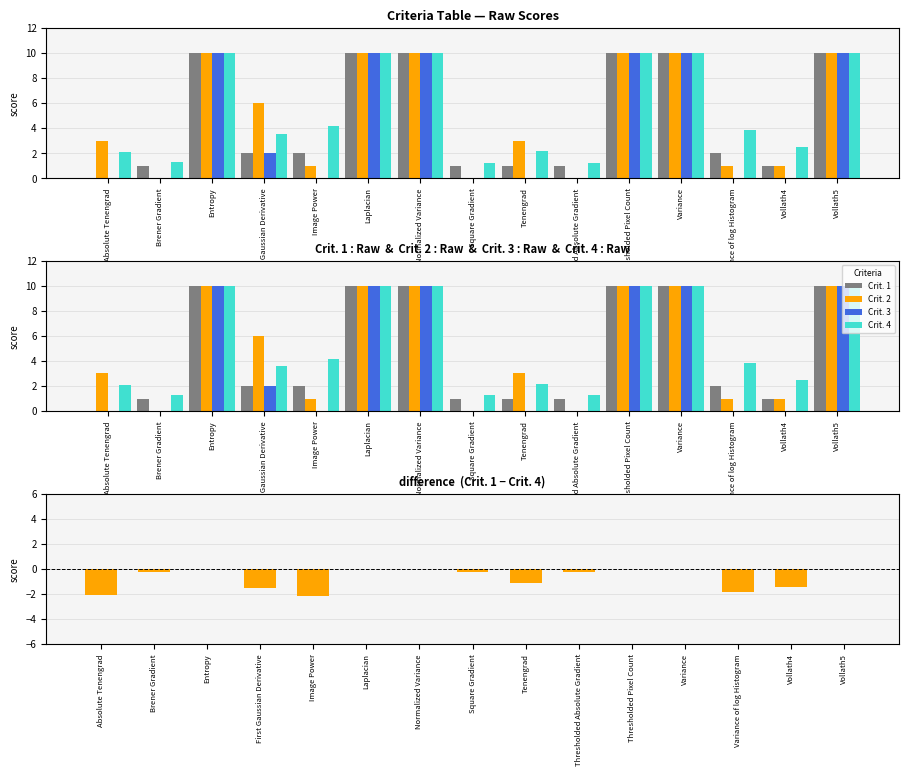

Reading left to right, extract all data points from this chart.

Crit. 1: 0.0	1.0	10.0	2.0	2.0	10.0	10.0	1.0	1.0	1.0	10.0	10.0	2.0	1.0	10.0
Crit. 2: 3.0	0.0	10.0	6.0	1.0	10.0	10.0	0.0	3.0	0.0	10.0	10.0	1.0	1.0	10.0
Crit. 3: 0.0	0.0	10.0	2.0	0.0	10.0	10.0	0.0	0.0	0.0	10.0	10.0	0.0	0.0	10.0
Crit. 4: 2.1	1.3	10.0	3.6	4.2	10.0	10.0	1.2	2.2	1.2	10.0	10.0	3.8	2.5	10.0
Crit. 1 − Crit. 4: -2.1	-0.3	0.0	-1.6	-2.2	0.0	0.0	-0.2	-1.2	-0.2	0.0	0.0	-1.8	-1.5	0.0